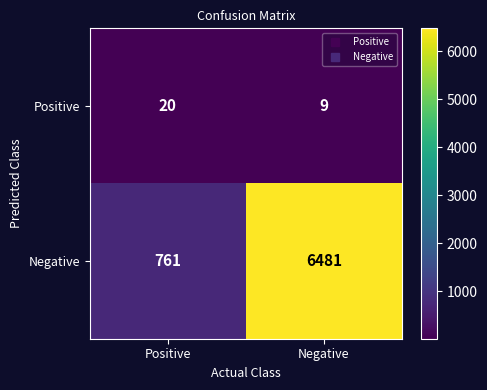

Reading right to left, transcribe all the data shown in this chart.

Positive: 9	20
Negative: 6481	761